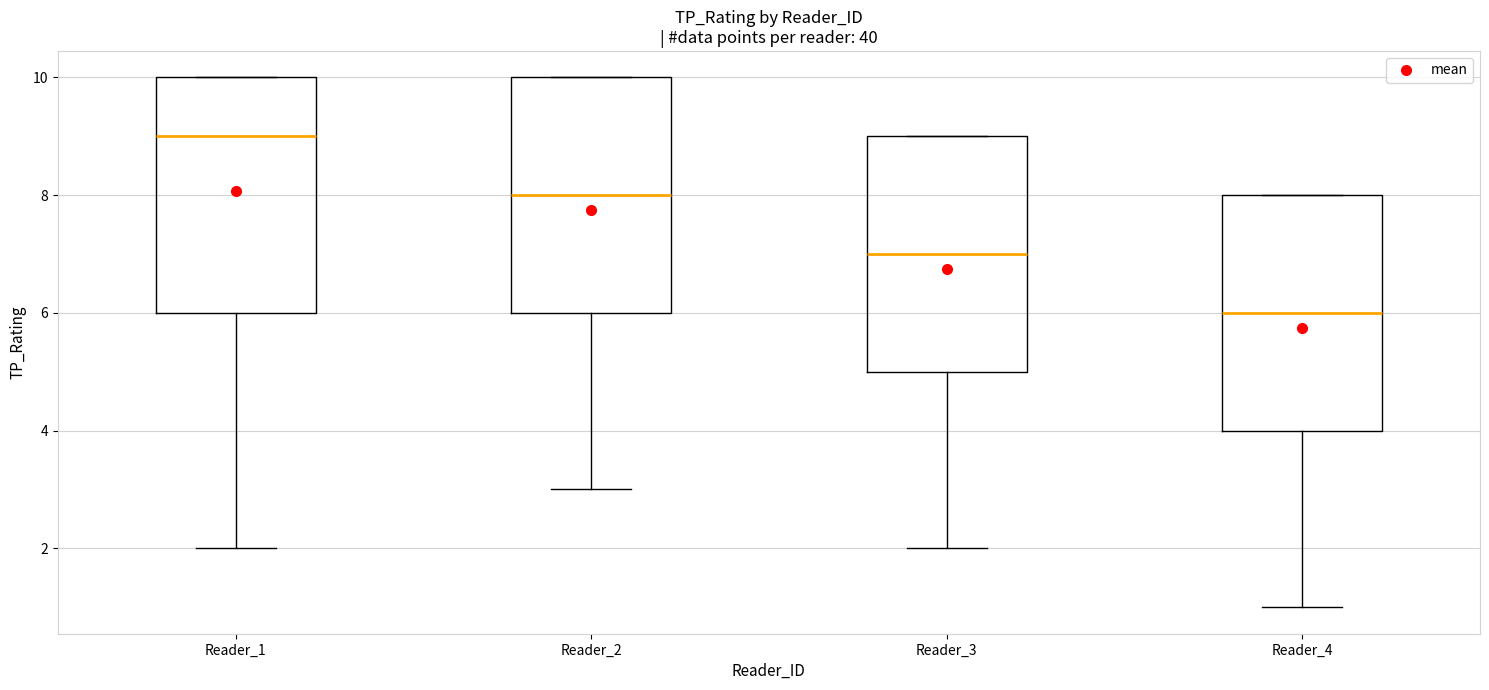

Which box's median line is the lowest?

Reader_4